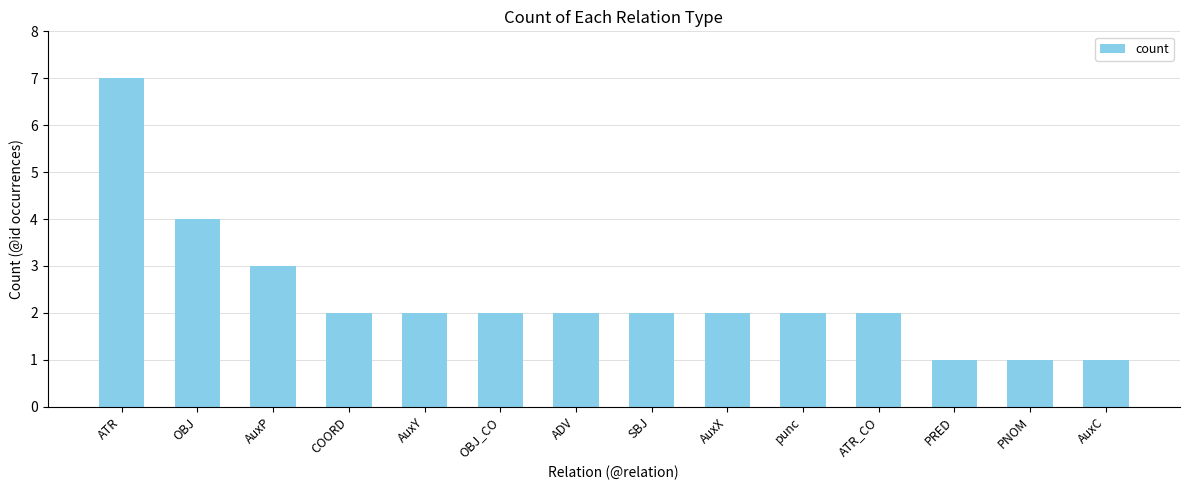

Reading left to right, list all the values displayed in this chart.

ATR=7	OBJ=4	AuxP=3	COORD=2	AuxY=2	OBJ_CO=2	ADV=2	SBJ=2	AuxX=2	punc=2	ATR_CO=2	PRED=1	PNOM=1	AuxC=1